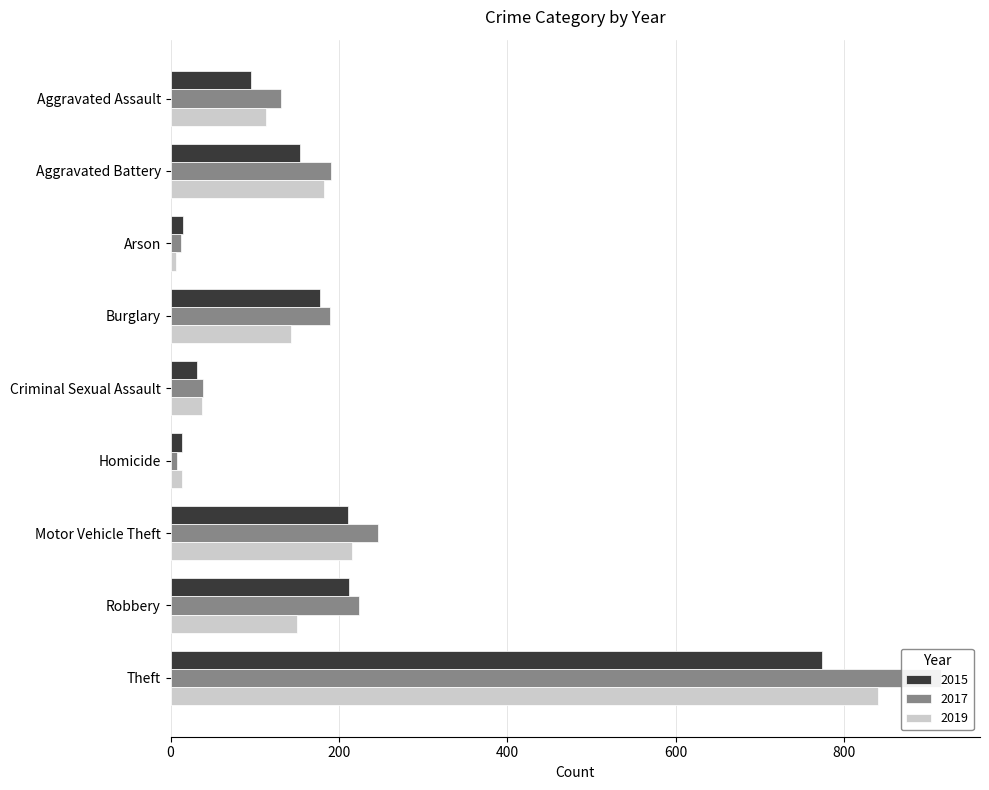

What is the spread (max minus min) of values at Criminal Sexual Assault?

8